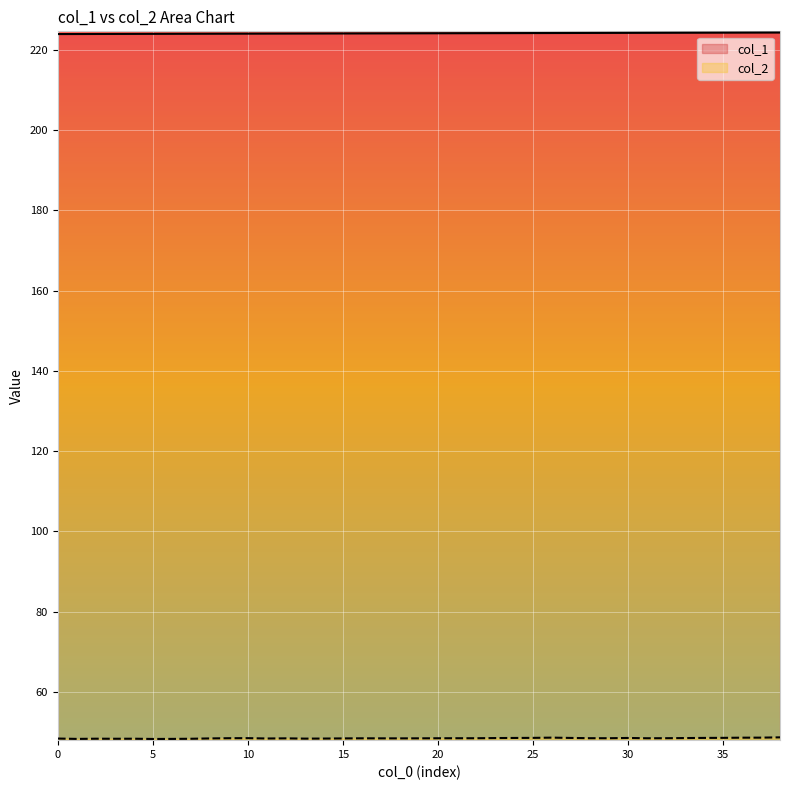

True or false: col_2 and col_1 intersect in this chart.

False